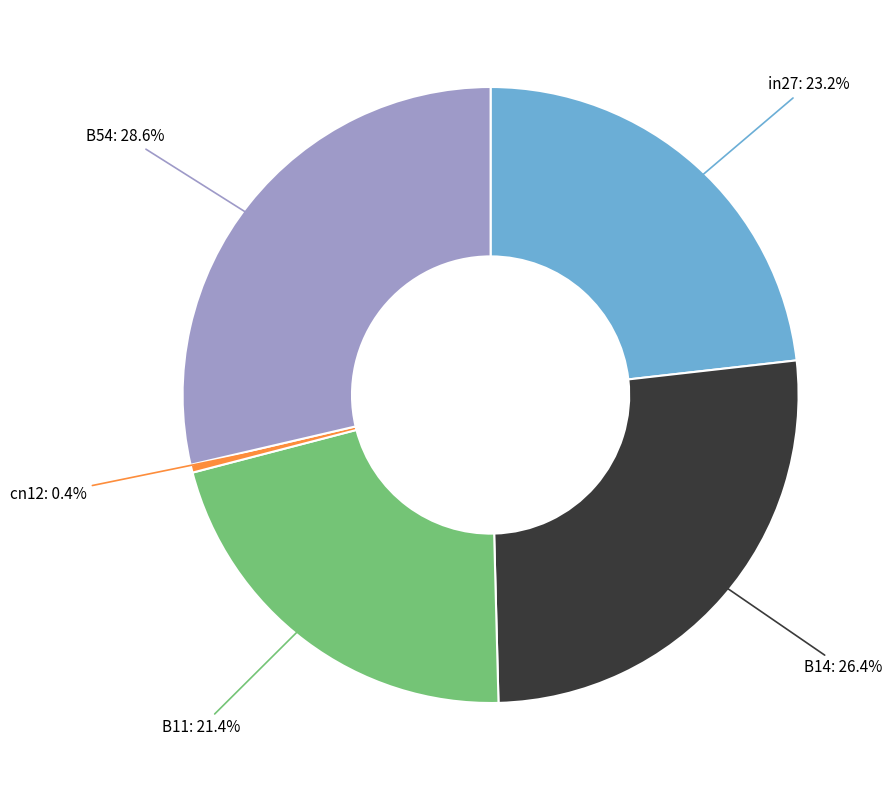

Which category has the biggest portion of the pie?

B54